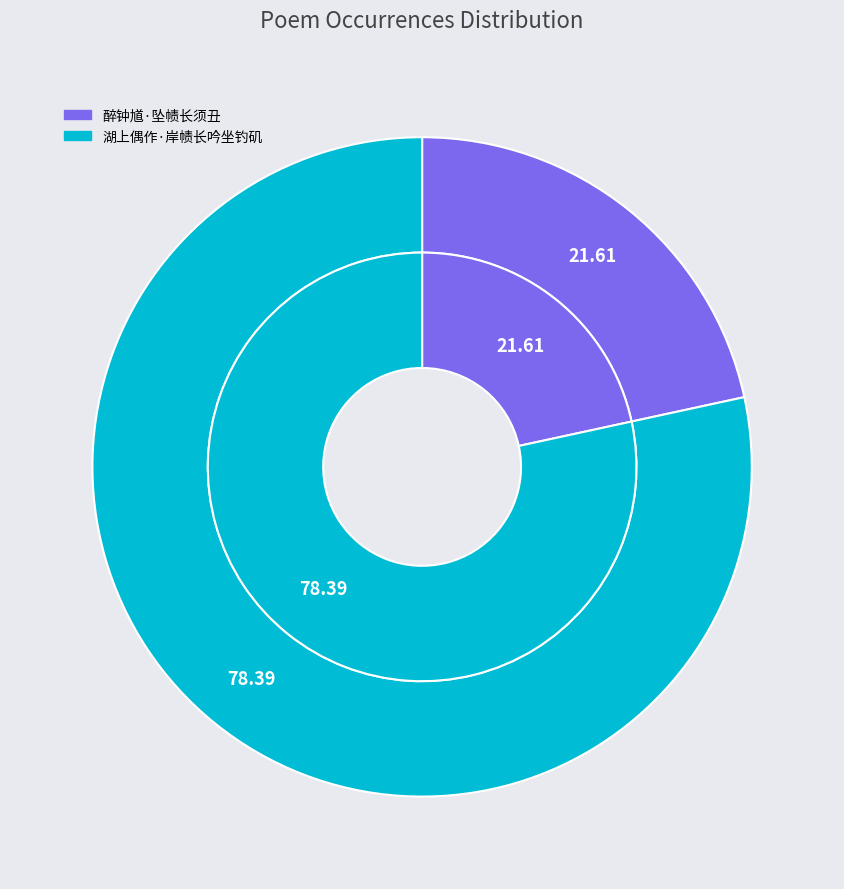

To the nearest percent, what is the difference between the 湖上偶作·岸帻长吟坐钓矶 and 醉钟馗·坠帻长须丑 slice percentages?

57%